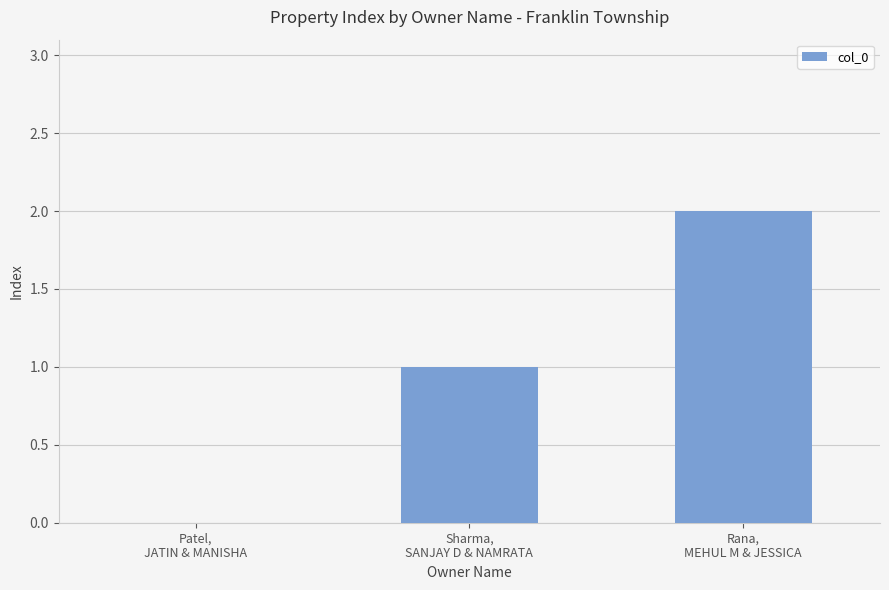

What is the sum of the values at Sharma,
SANJAY D & NAMRATA and Patel,
JATIN & MANISHA?

1